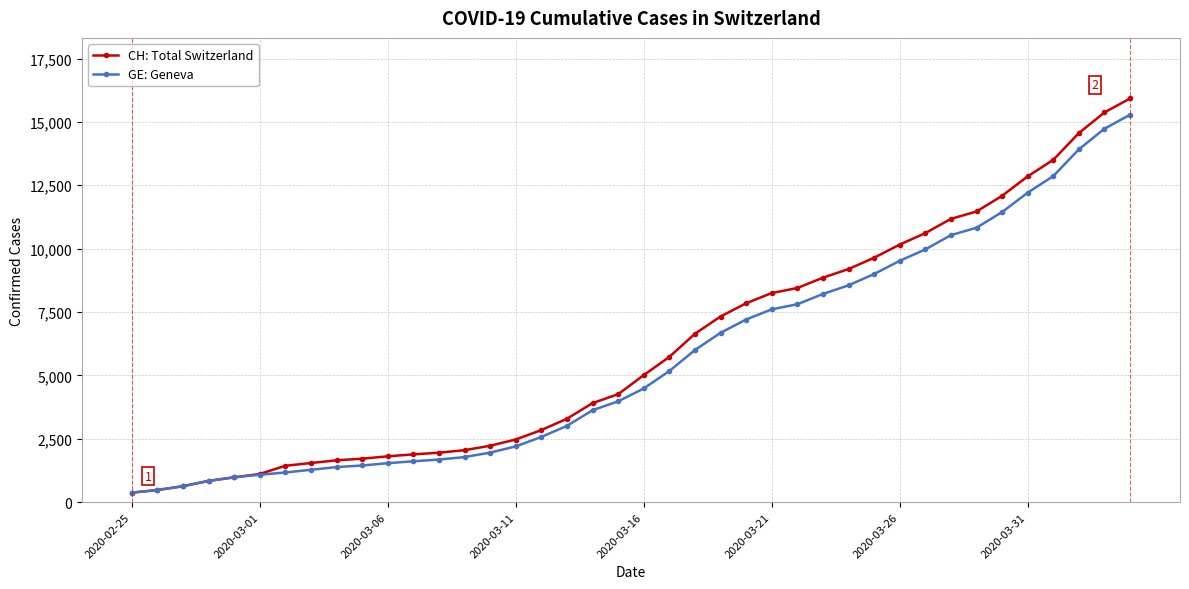

What is the maximum value for GE: Geneva?

15284